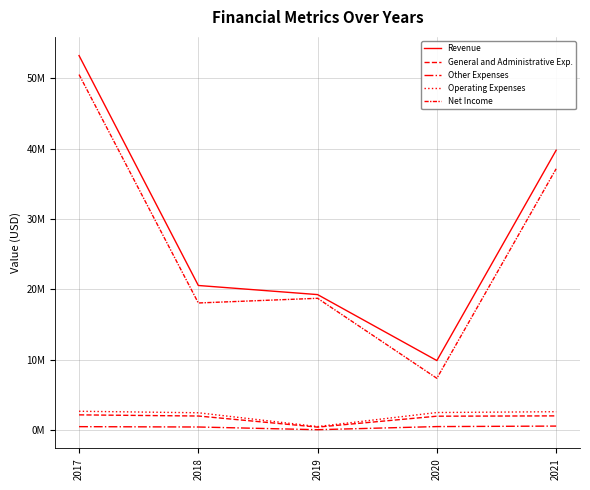

Does the chart display data point markers on the line(s)?

No